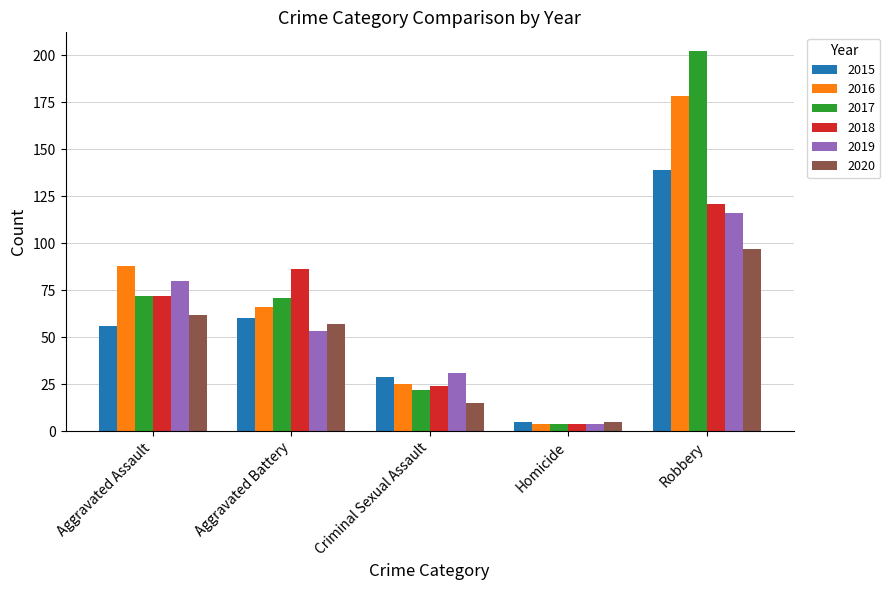

Reading left to right, what are all the values shown in this chart?

2015: 56	60	29	5	139
2016: 88	66	25	4	178
2017: 72	71	22	4	202
2018: 72	86	24	4	121
2019: 80	53	31	4	116
2020: 62	57	15	5	97